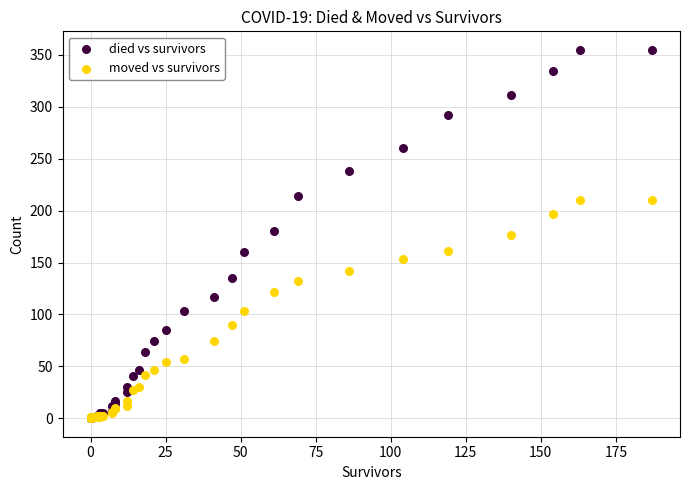

What are all the series names shown in the legend?

died vs survivors, moved vs survivors